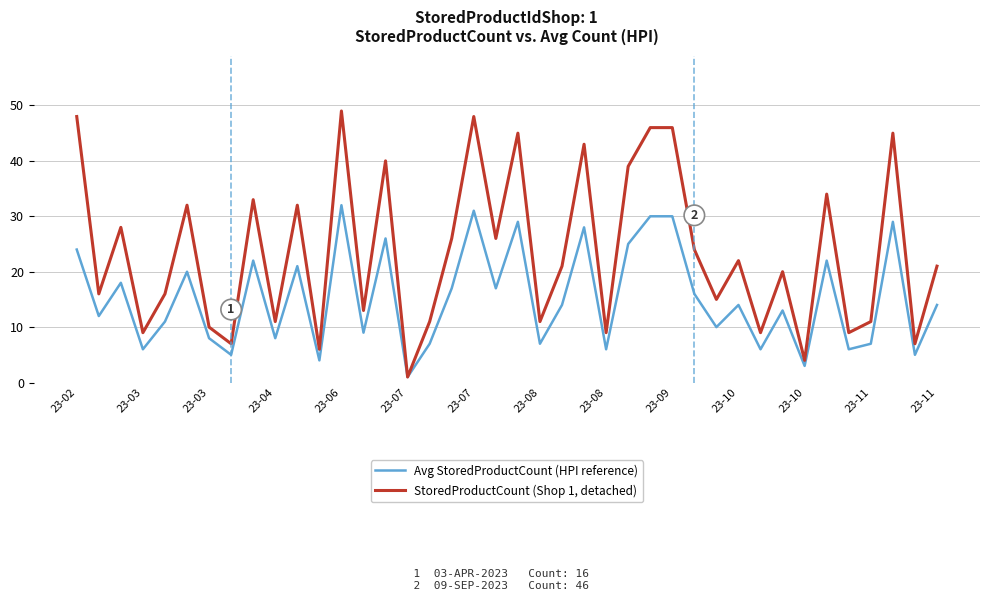

Which series has the largest range (max minus min)?

StoredProductCount (Shop 1, detached)